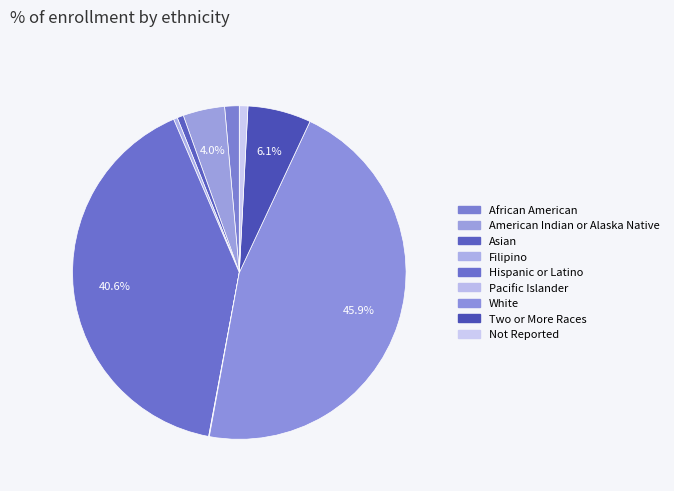

How many segments does this pie chart have?

9